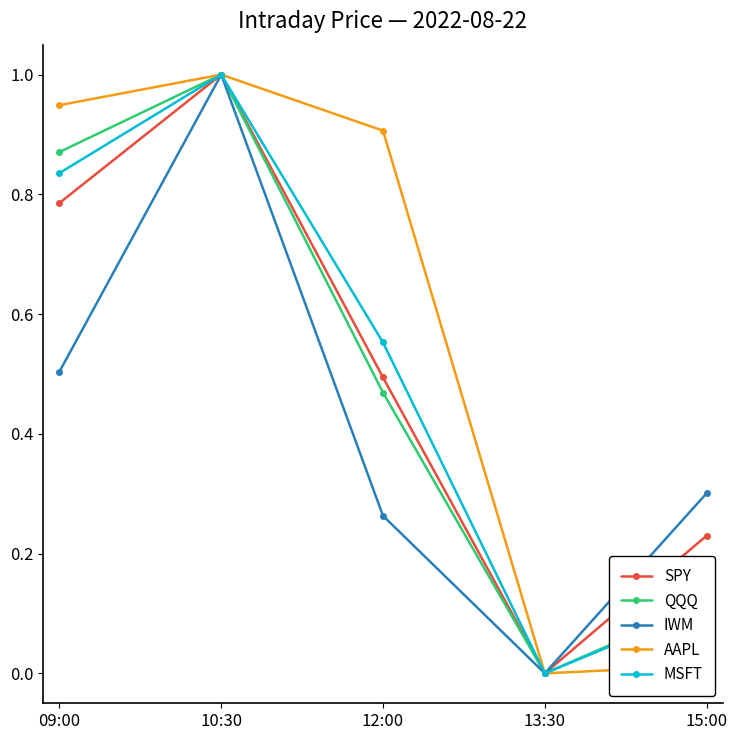

What is the label of the 2nd point from the right?

13:30